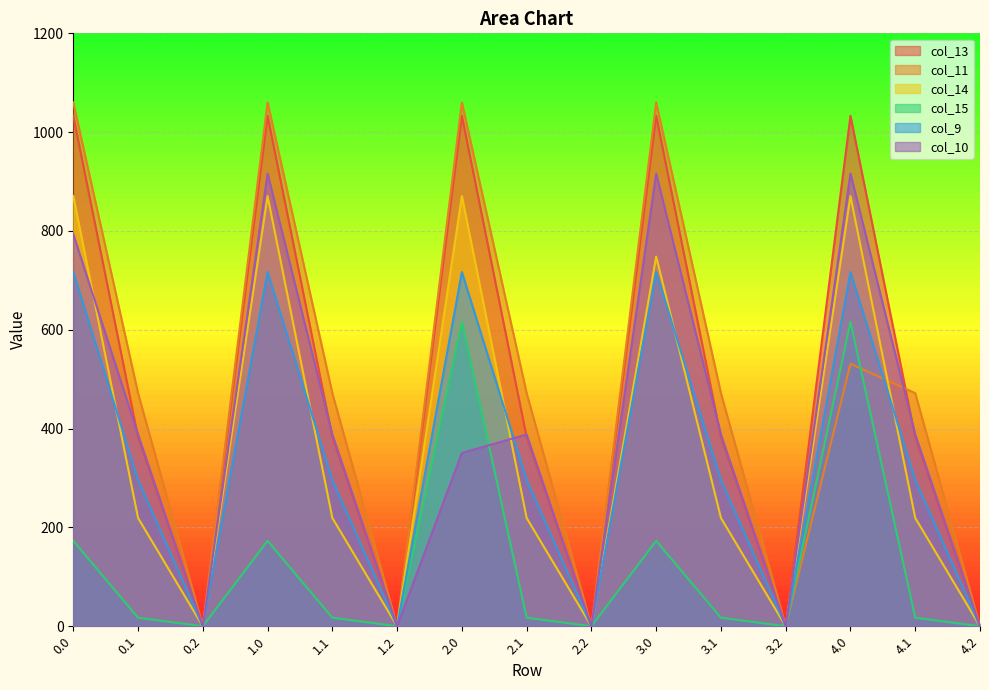

What is the difference between the maximum and second lowest values in the col_13 series?

1032.9